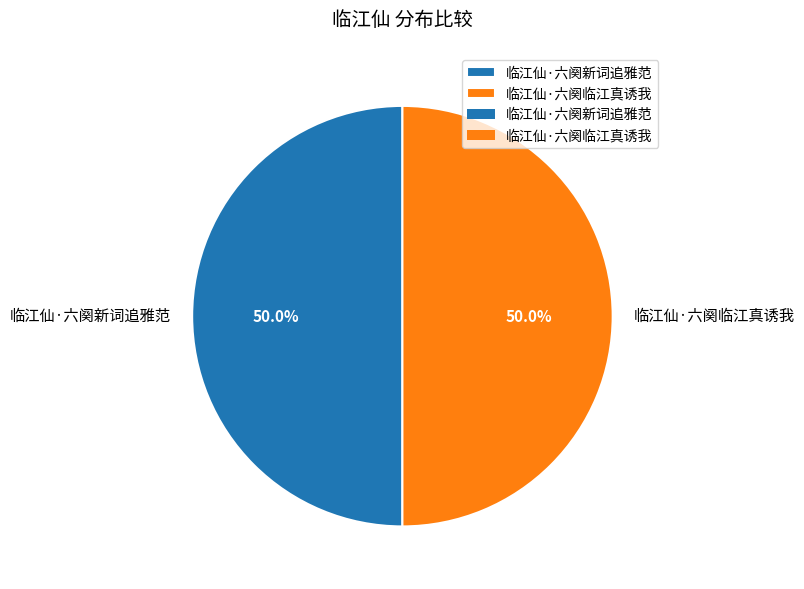

Count the number of slices in the pie.

2